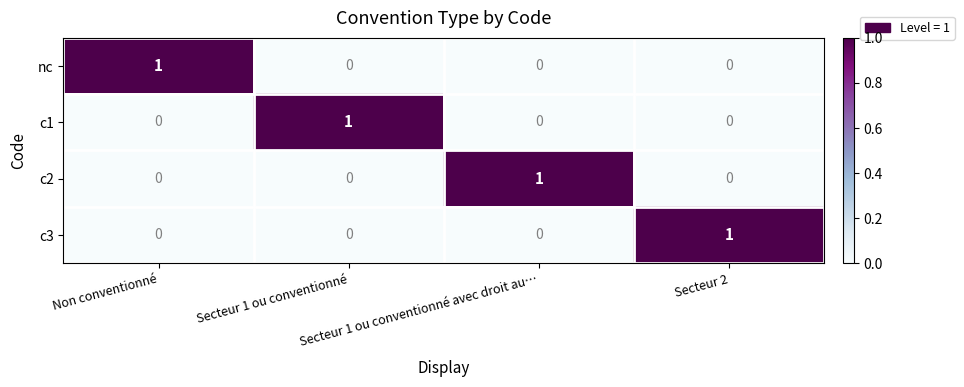

At how many categories does at least one series exceed 0?

4